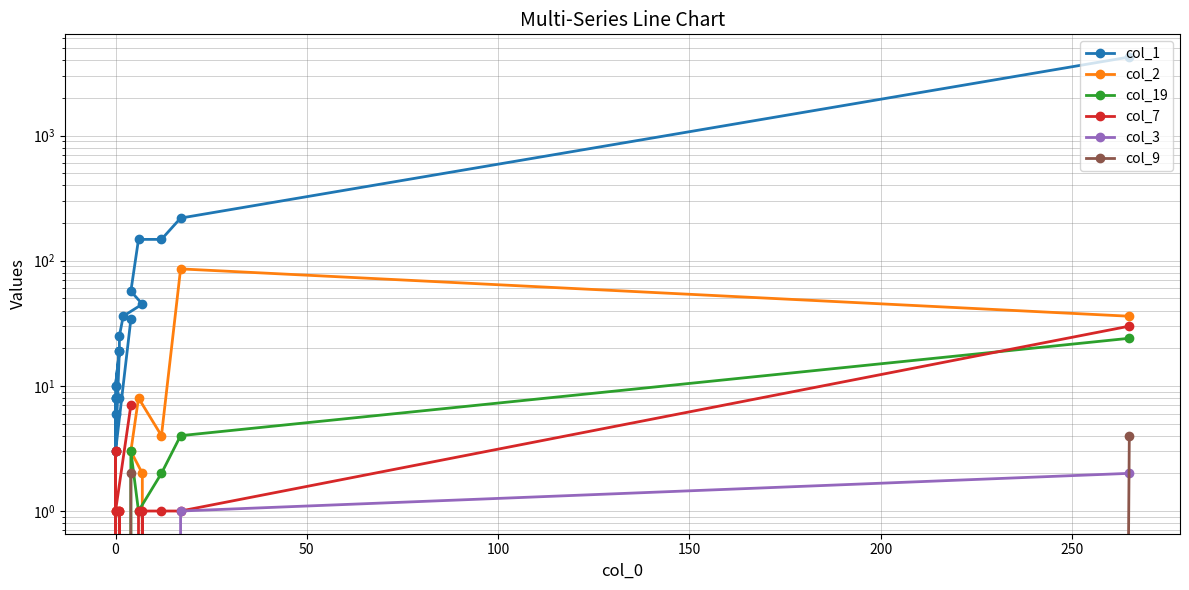

How many lines are shown in the chart?

6